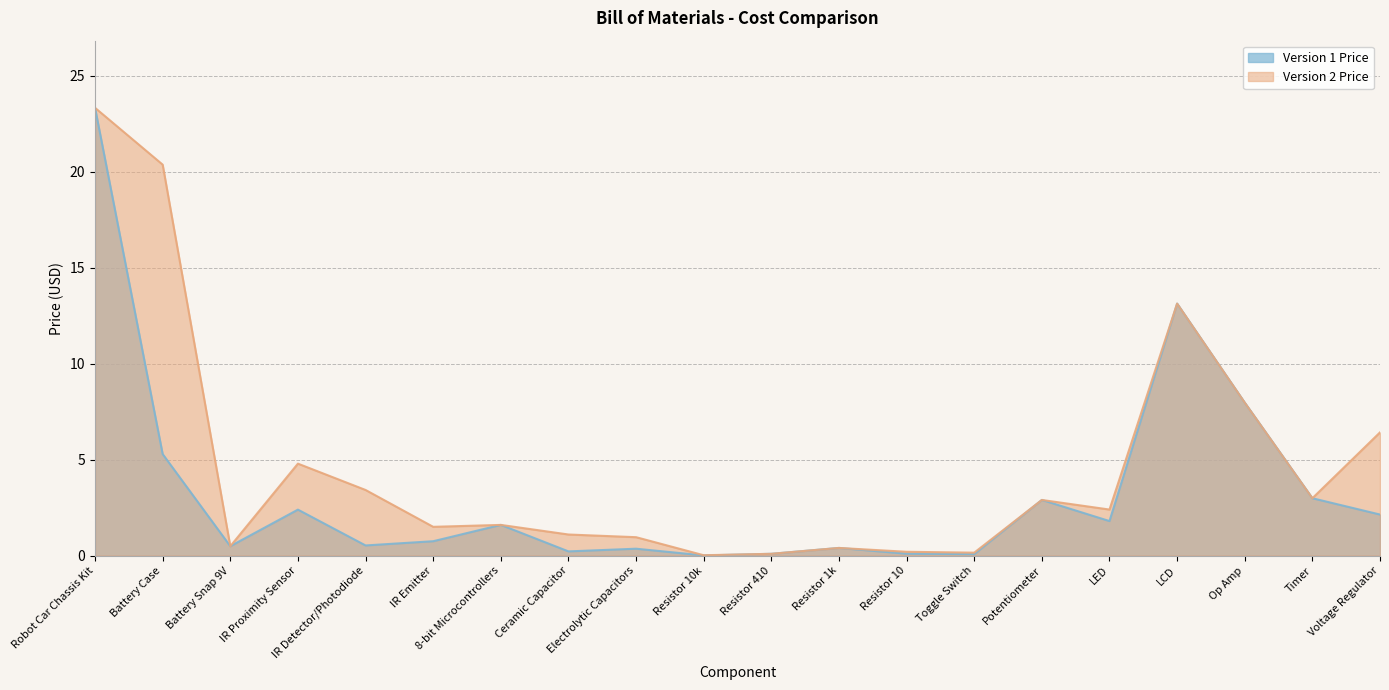

True or false: Version 1 Price and Version 2 Price intersect in this chart.

False